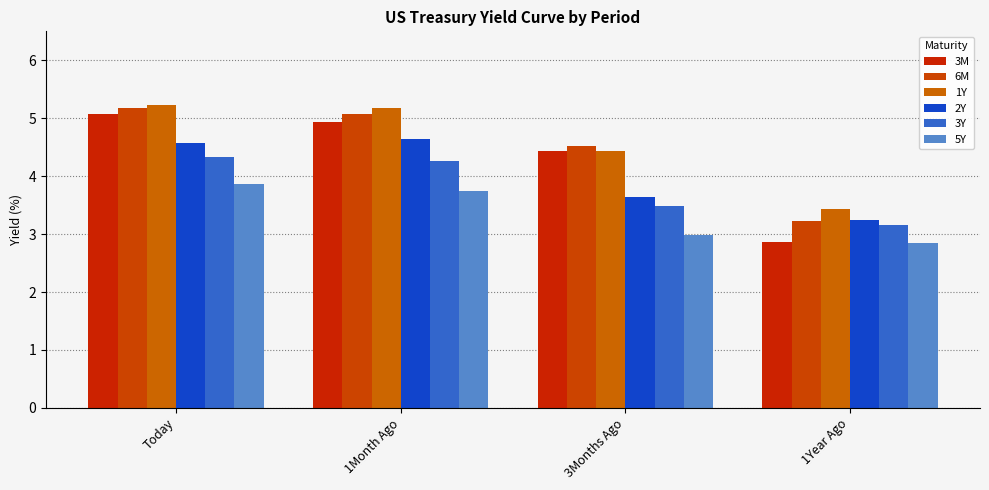

Reading left to right, transcribe all the data shown in this chart.

3M: Today=5.1	1Month Ago=4.9	3Months Ago=4.4	1Year Ago=2.9
6M: Today=5.2	1Month Ago=5.1	3Months Ago=4.5	1Year Ago=3.2
1Y: Today=5.2	1Month Ago=5.2	3Months Ago=4.4	1Year Ago=3.4
2Y: Today=4.6	1Month Ago=4.6	3Months Ago=3.6	1Year Ago=3.2
3Y: Today=4.3	1Month Ago=4.3	3Months Ago=3.5	1Year Ago=3.2
5Y: Today=3.9	1Month Ago=3.7	3Months Ago=3.0	1Year Ago=2.8